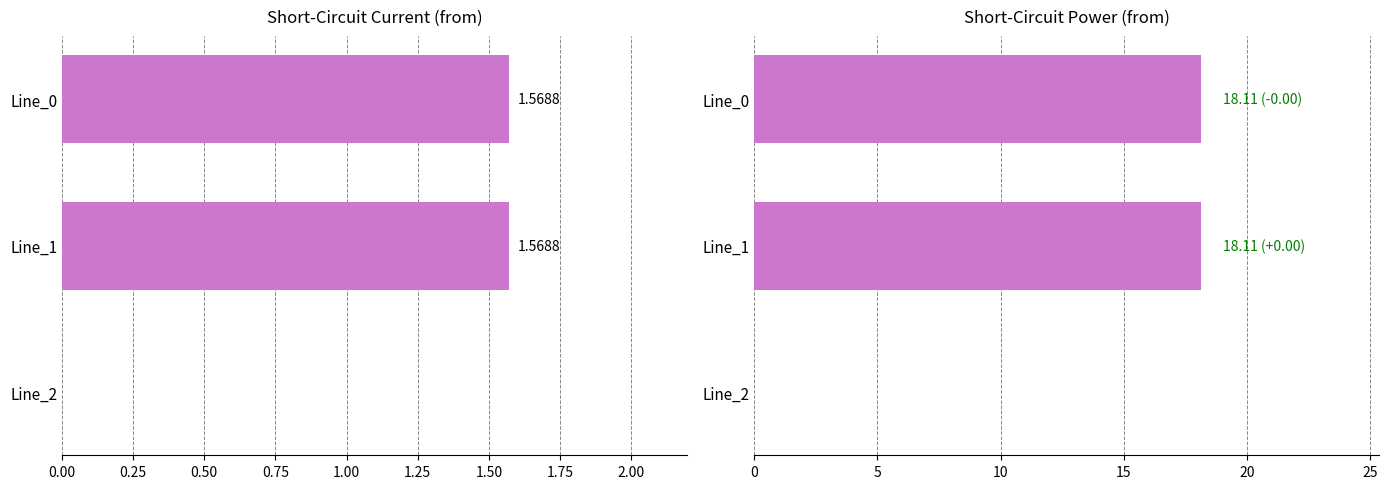

Rank the series by their average value, from lowest to highest.

pf_ikss_b_from_ka, pf_skss_b_from_mw